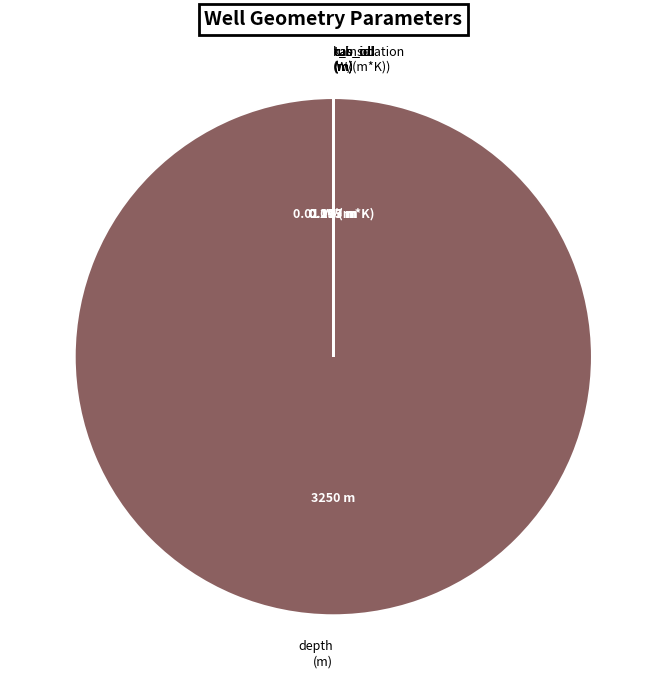

True or false: depth (m) accounts for 100% of the total.

True